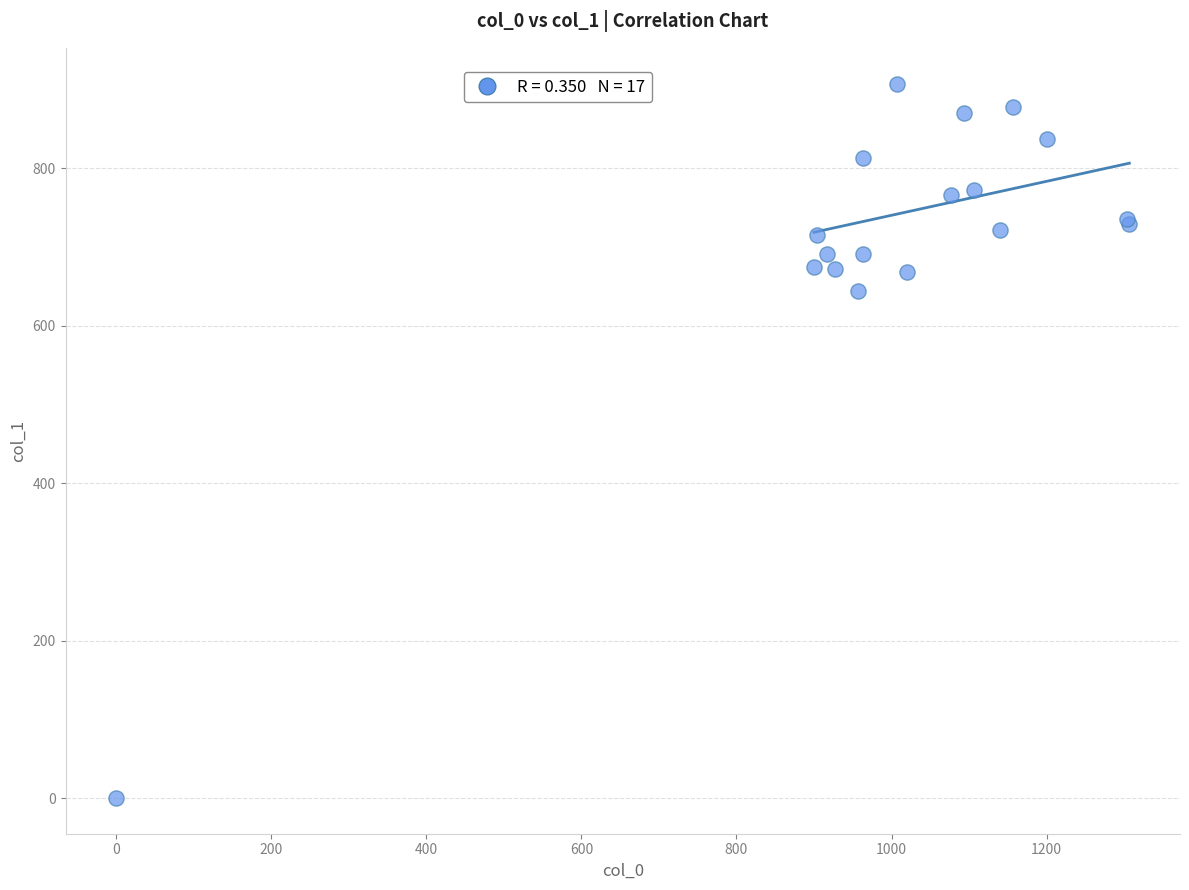

What Y value in the scatter plot is closest to 453?

644.6